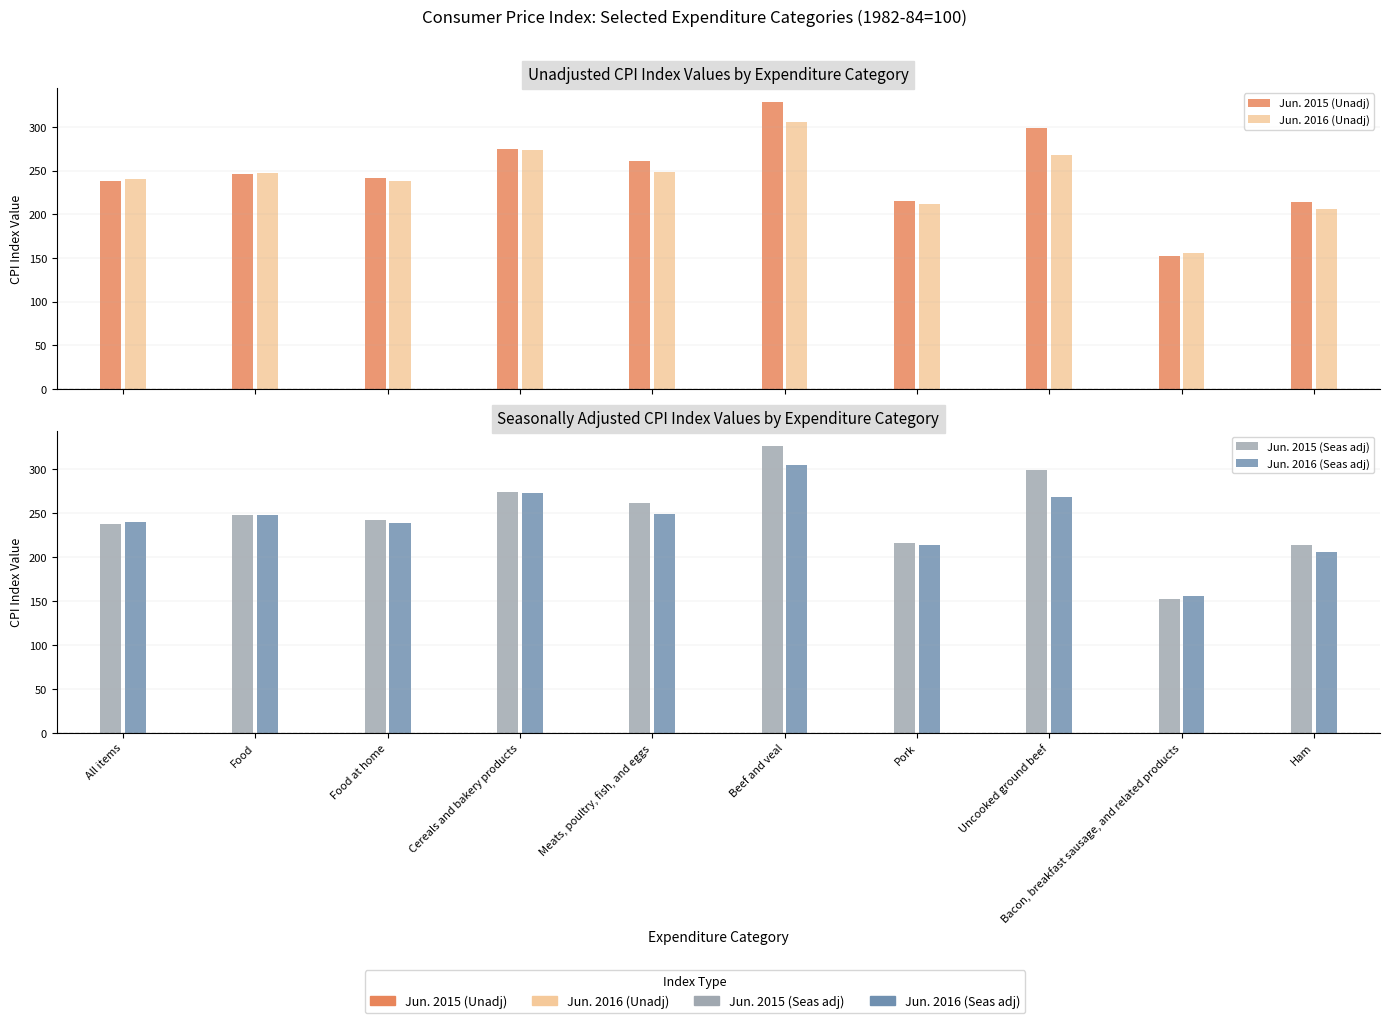

Which series changed the most between Meats, poultry, fish, and eggs and Ham?

Jun. 2015 (Unadj)